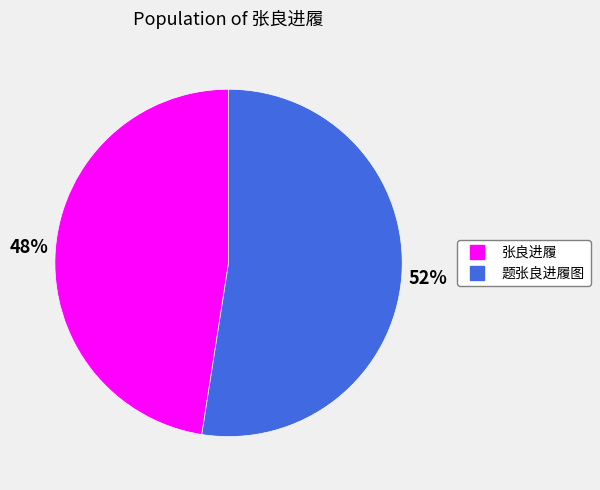

The 张良进履 slice represents 48% of the pie. True or false?

True